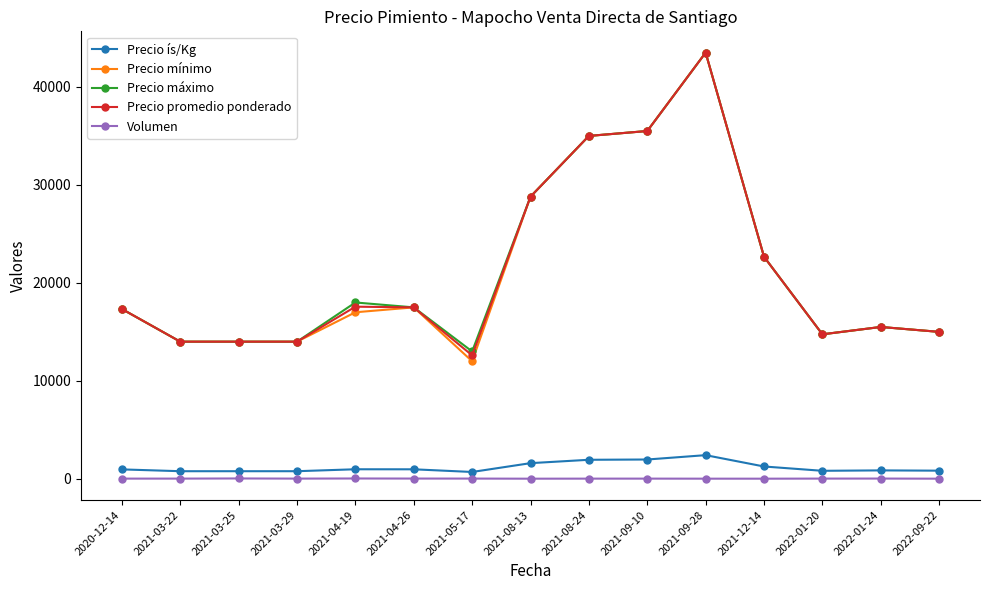

What is the label of the 9th point from the right?

2021-05-17